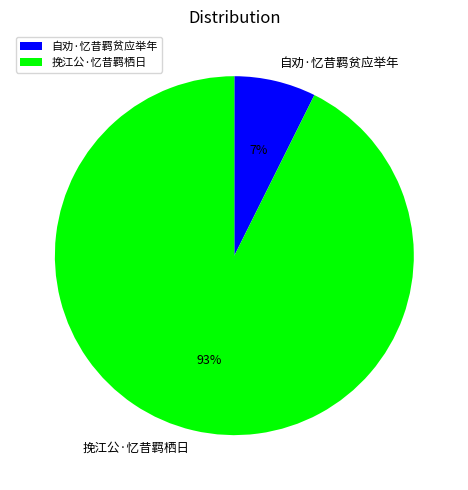

Count the number of slices in the pie.

2